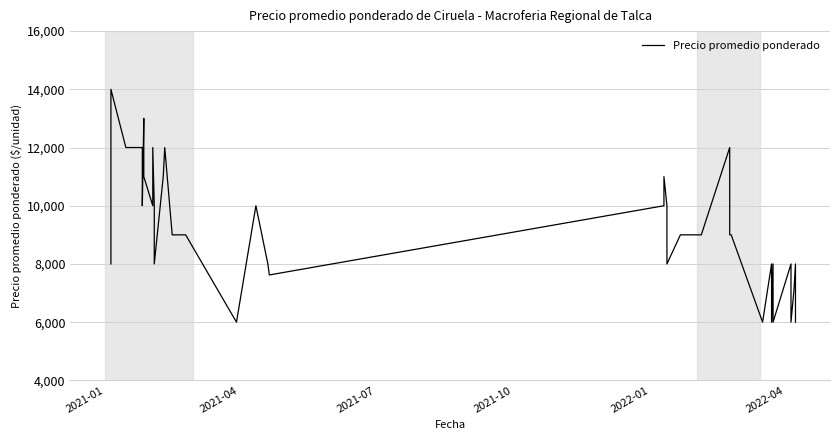

Reading left to right, what are all the values shown in this chart?

8000	14000	12000	12000	10000	13000	11000	10000	12000	10000	8000	11000	12000	9000	9000	9000	6000	10000	8000	7622	10000	11000	10000	8000	9000	9000	9000	12000	9000	9000	6000	8000	6000	8000	6000	8000	6000	7111	8000	6000